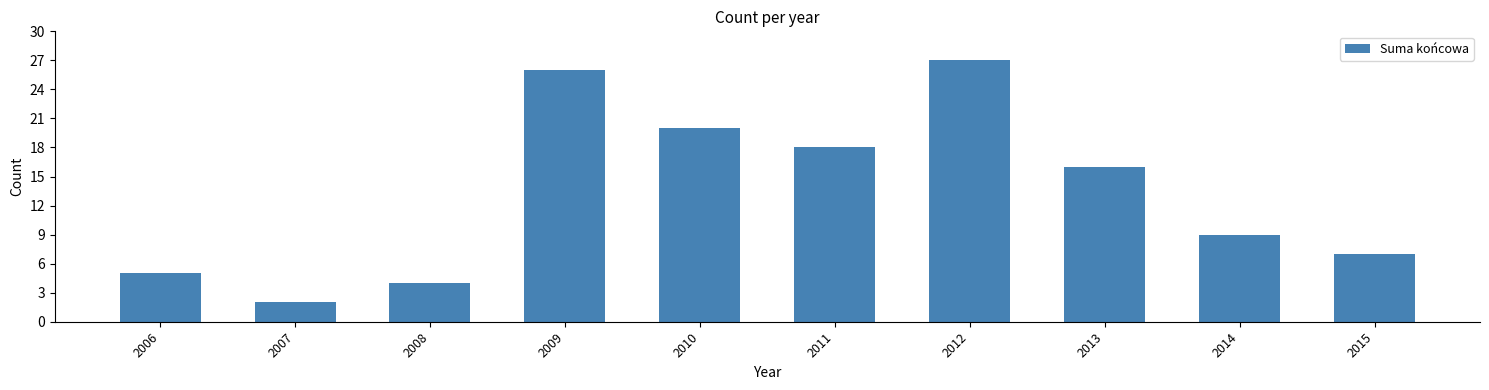

What is the smallest value displayed?

2